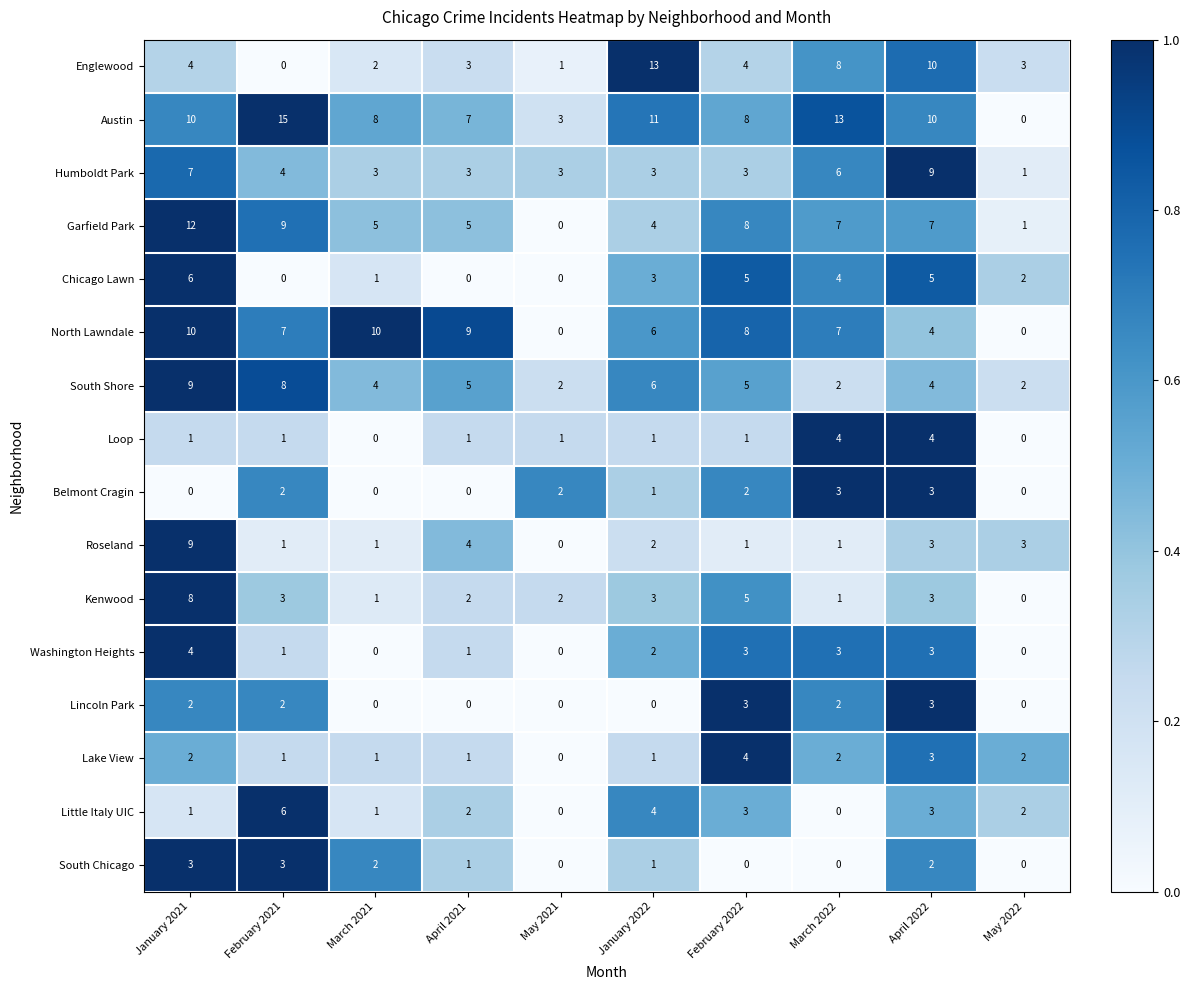

What is the total value across all series at February 2021?

63